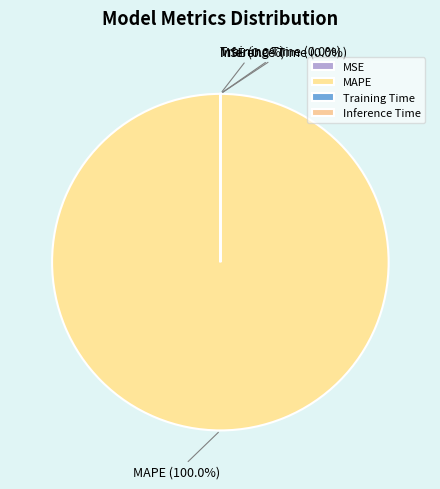

Count the number of slices in the pie.

4